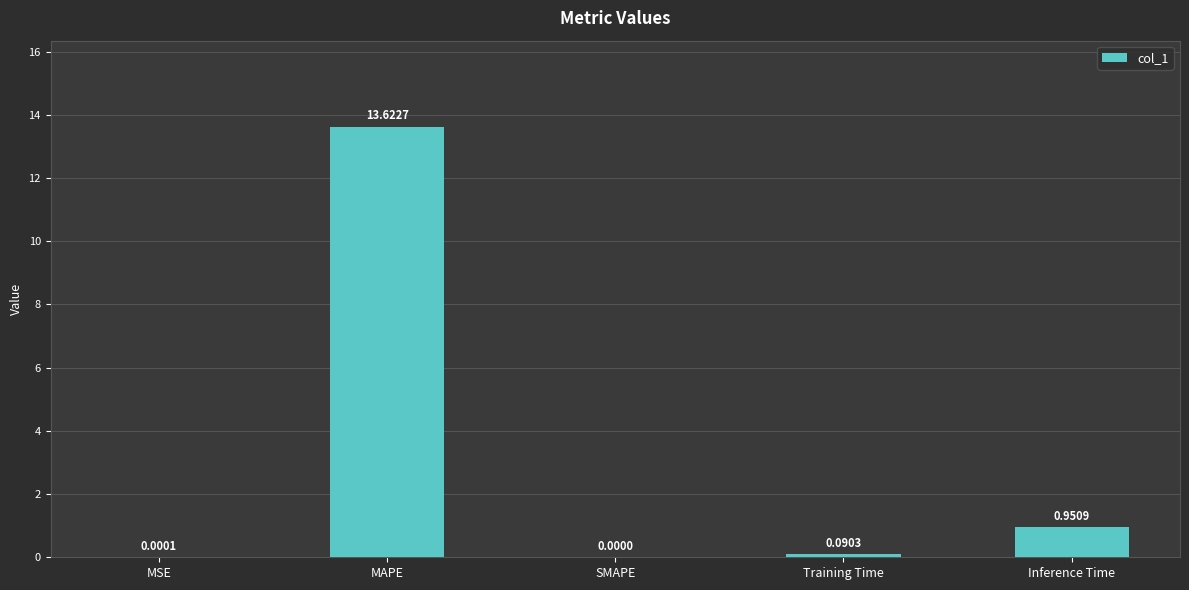

What is the sum of the values at Inference Time and MAPE?

14.6